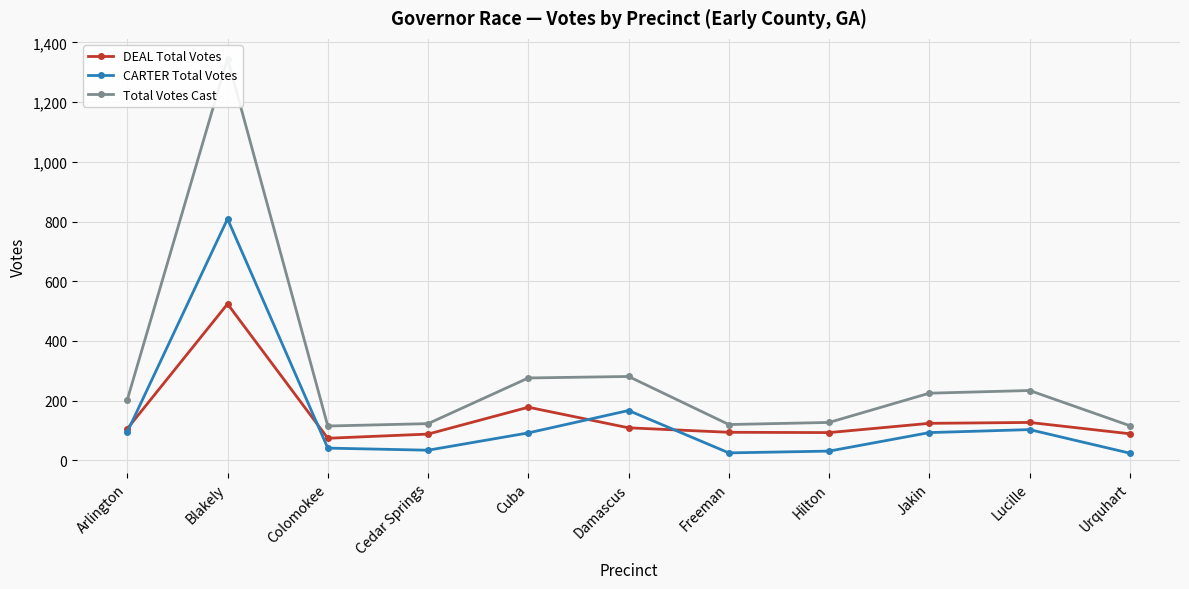

At which label does CARTER Total Votes reach its peak?

Blakely